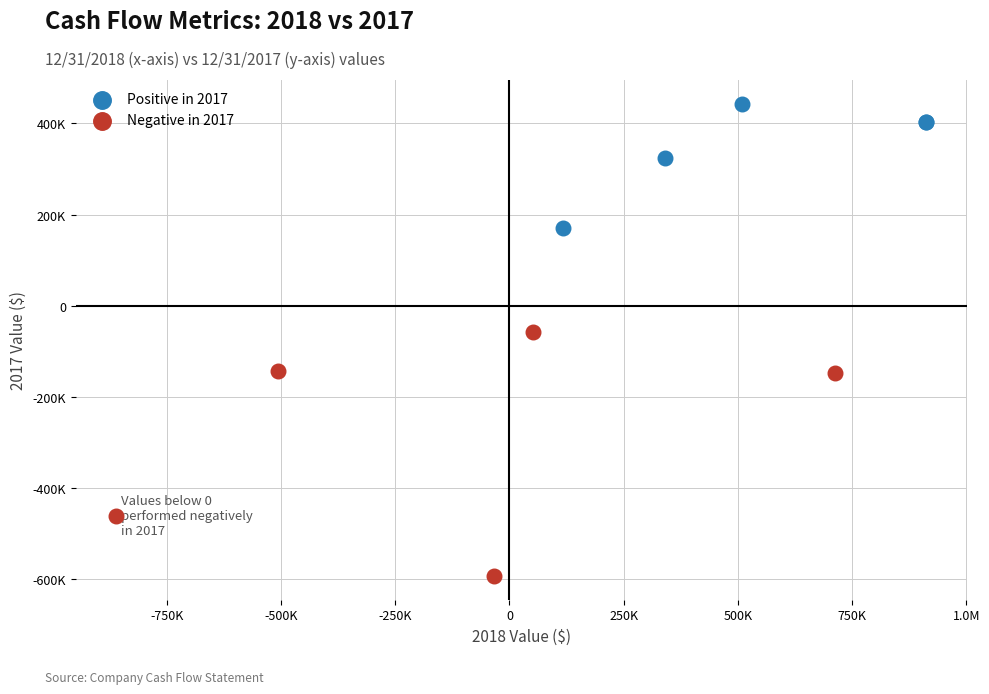

Which series contains the highest Y value?

Positive in 2017